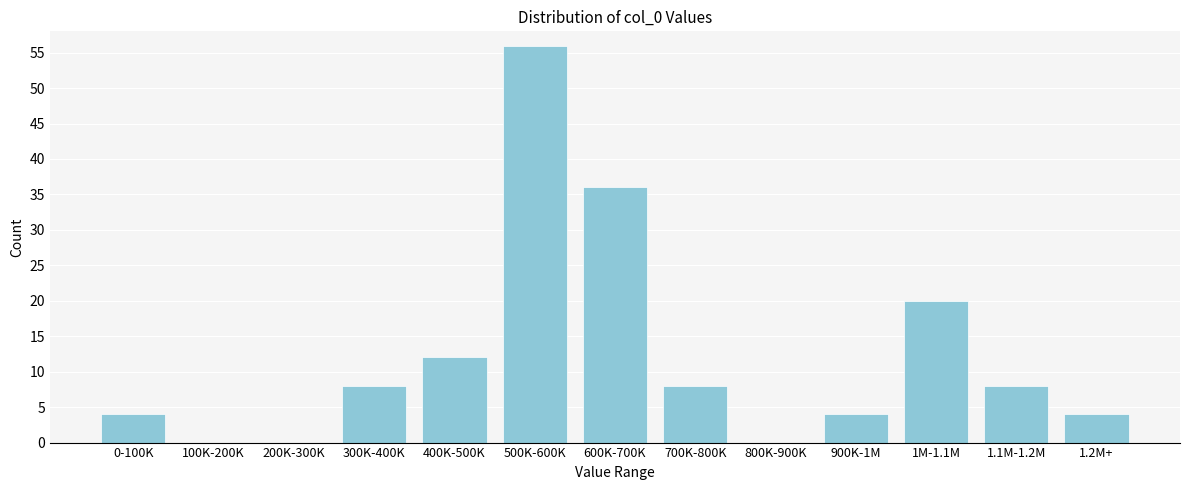

Reading right to left, transcribe all the data shown in this chart.

1.2M+=4	1.1M-1.2M=8	1M-1.1M=20	900K-1M=4	800K-900K=0	700K-800K=8	600K-700K=36	500K-600K=56	400K-500K=12	300K-400K=8	200K-300K=0	100K-200K=0	0-100K=4